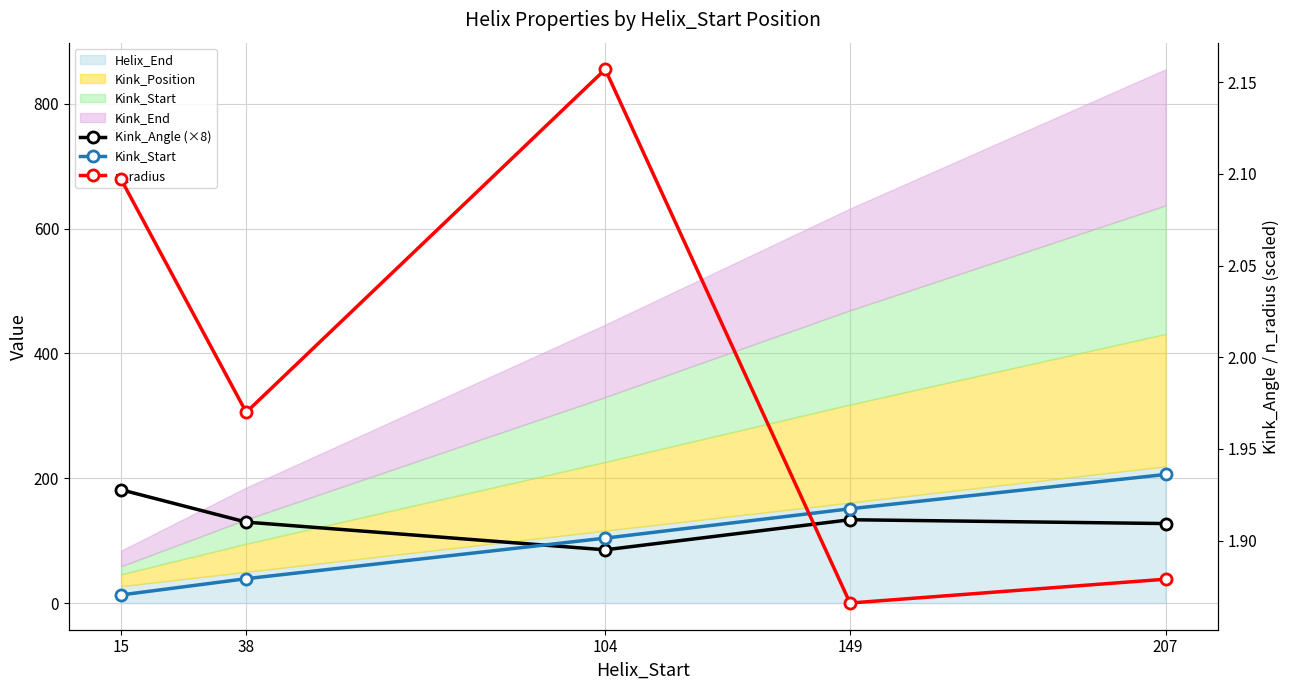

Count the number of categories in the chart.

5